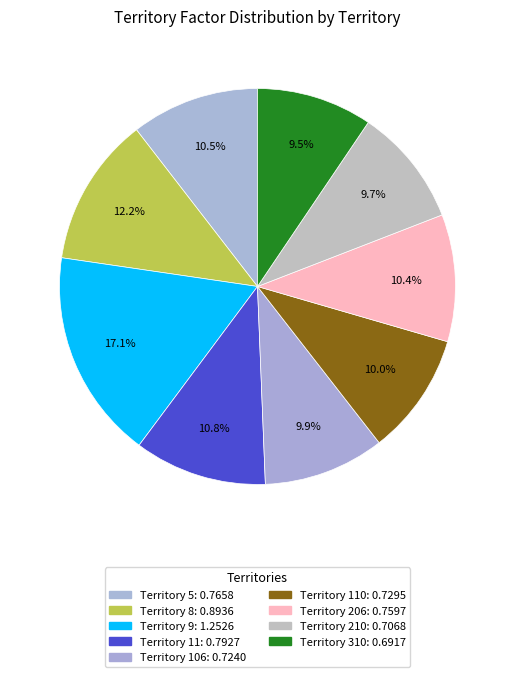

How many segments does this pie chart have?

9